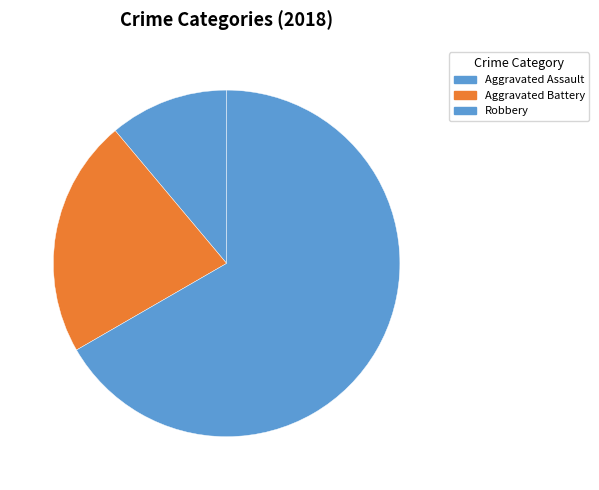

Which slice is the largest?

Robbery